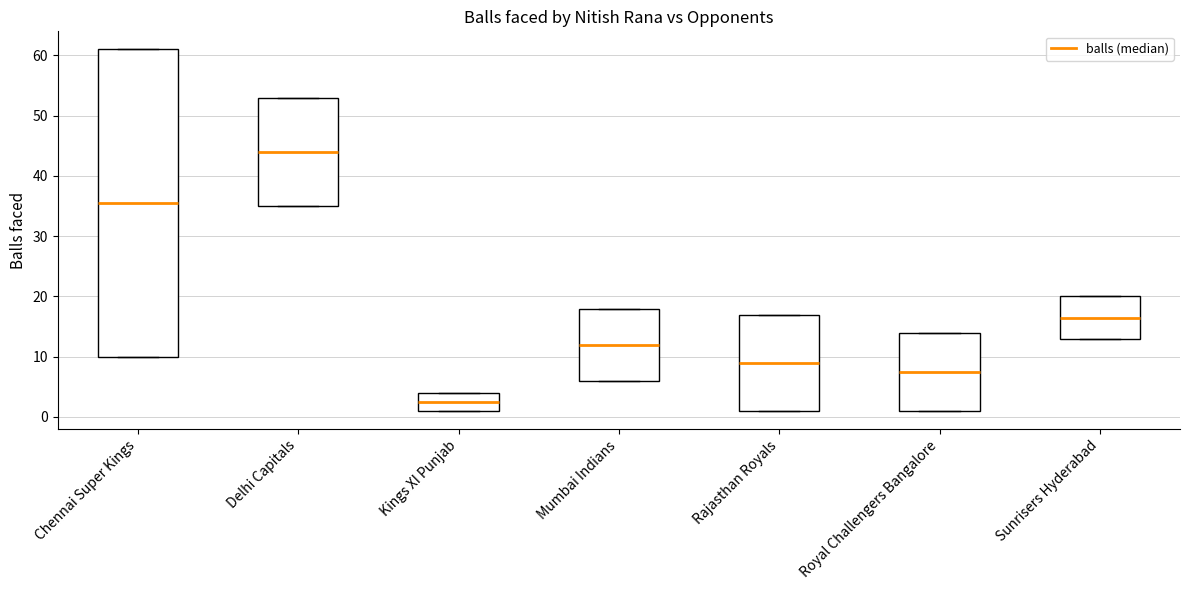

Where does the median line of the box for Rajasthan Royals sit on the y-axis? The values are not printed on the chart, so give them approximately, as read against the axis.

9